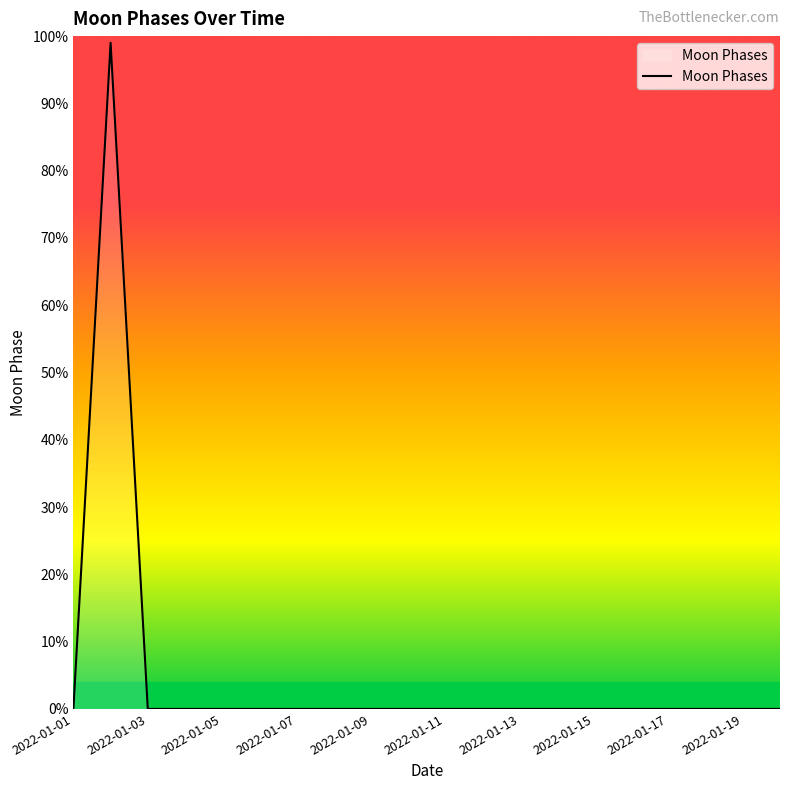

What is the difference between the maximum and minimum values?

99